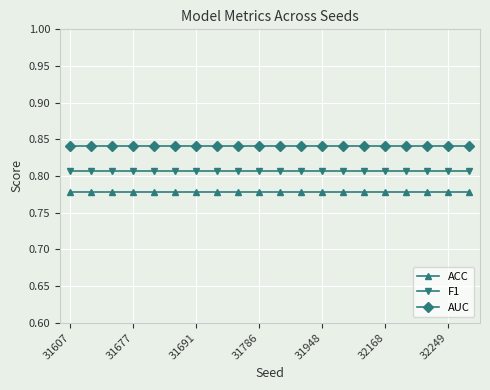

Rank the series by their maximum value, from lowest to highest.

ACC, F1, AUC